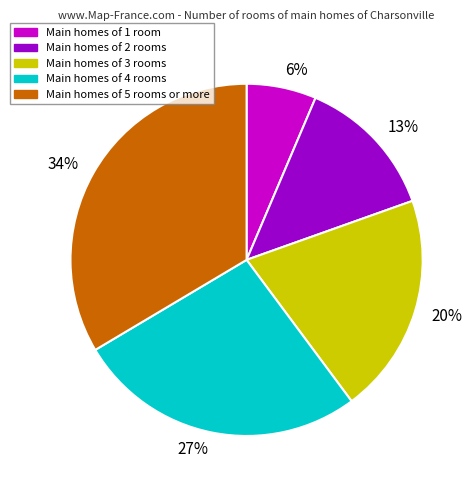

Is the sum of Main homes of 4 rooms and Main homes of 3 rooms greater than half?

No